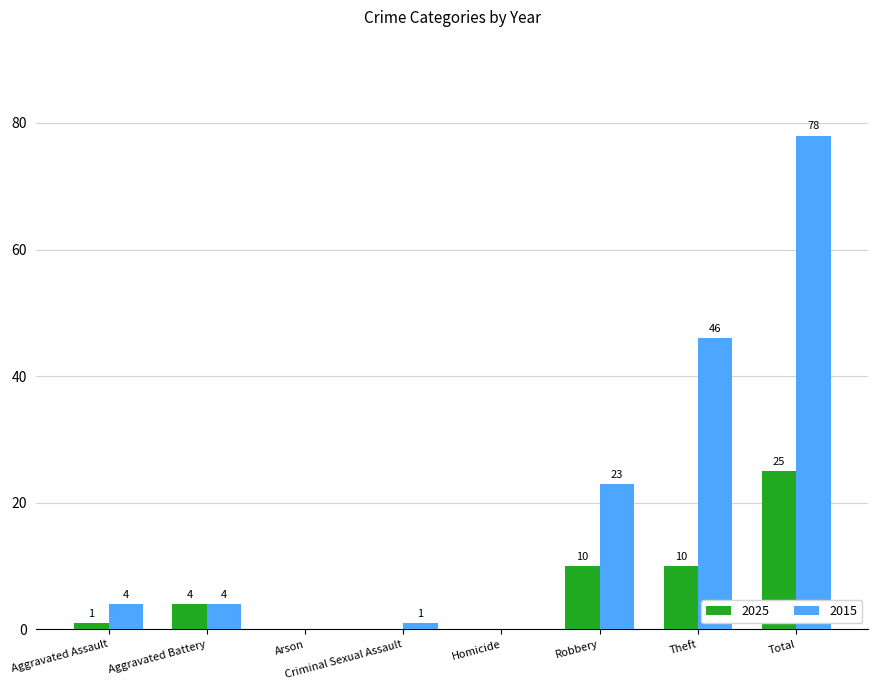

Are the bars horizontal?

No